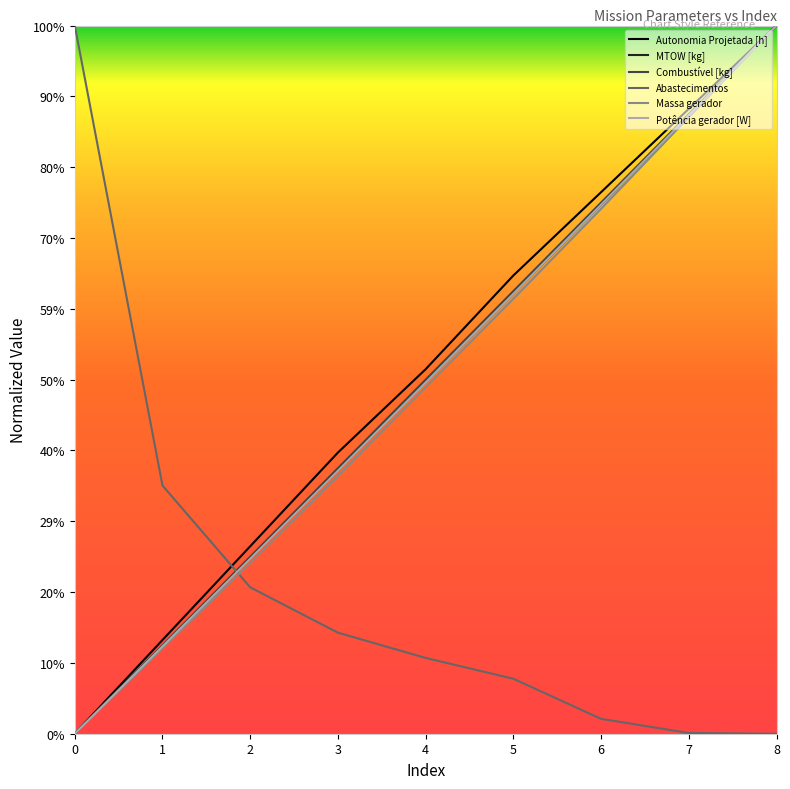

What is the difference between the MTOW [kg] values at 2 and 6?

476.1